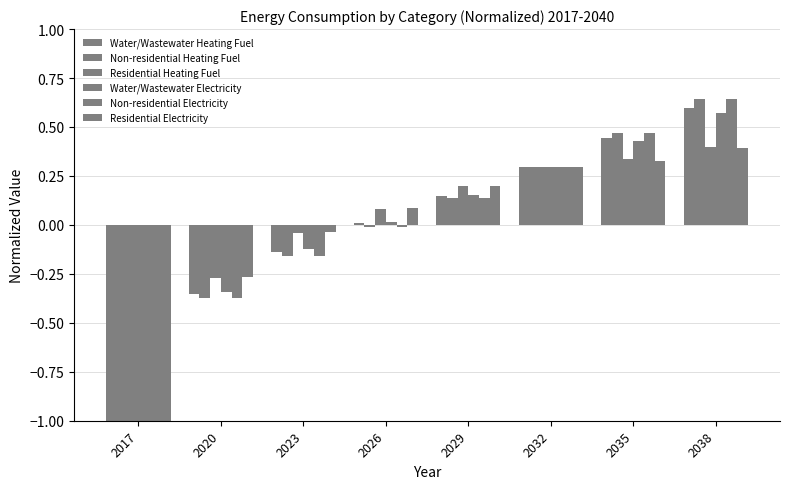

How many bars are there in each group?

6